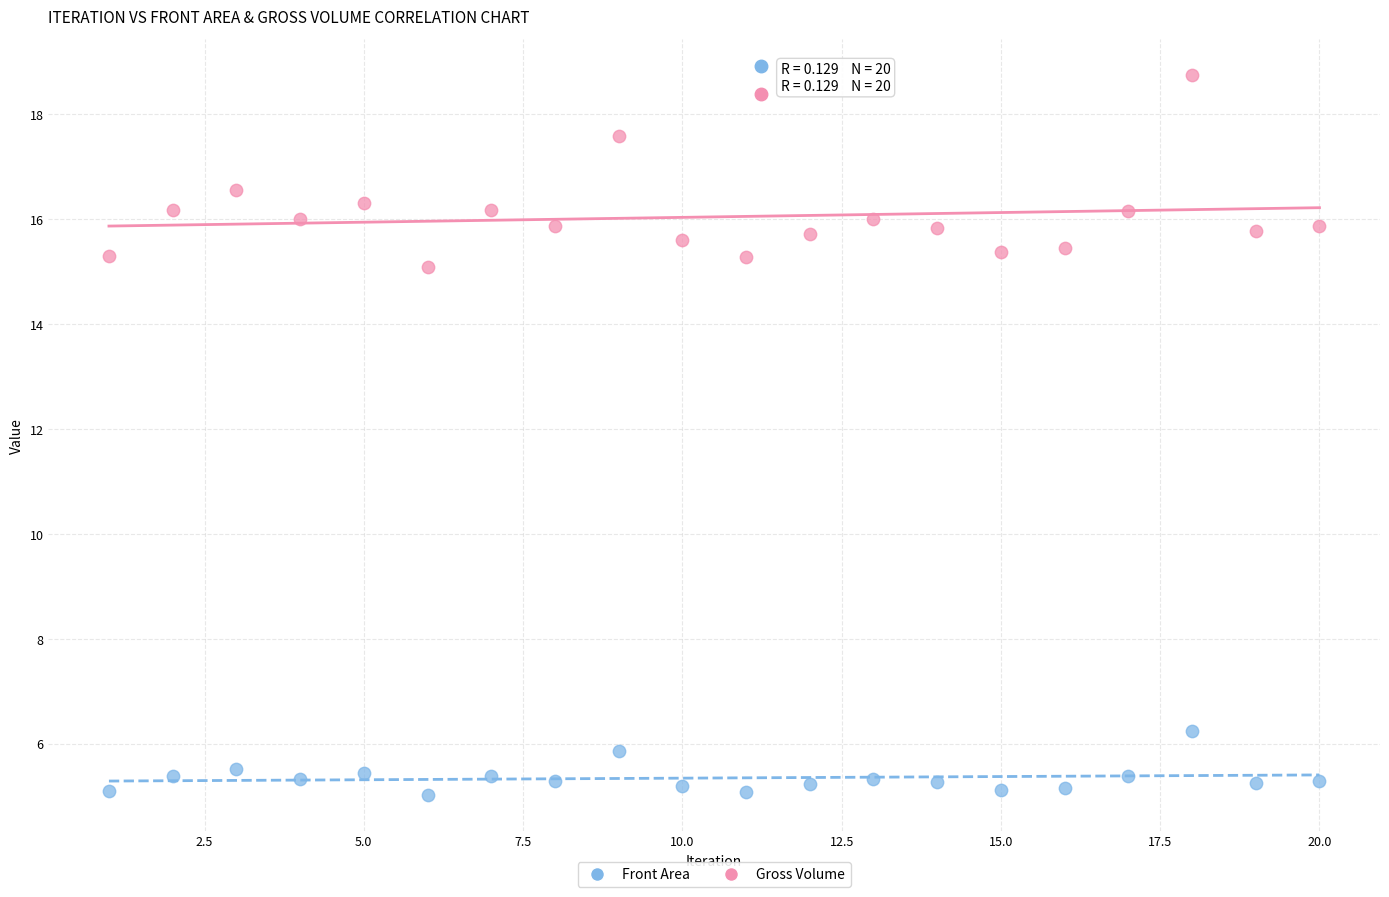

Across all data points, what is the range of Y values (max minus min)?

13.7